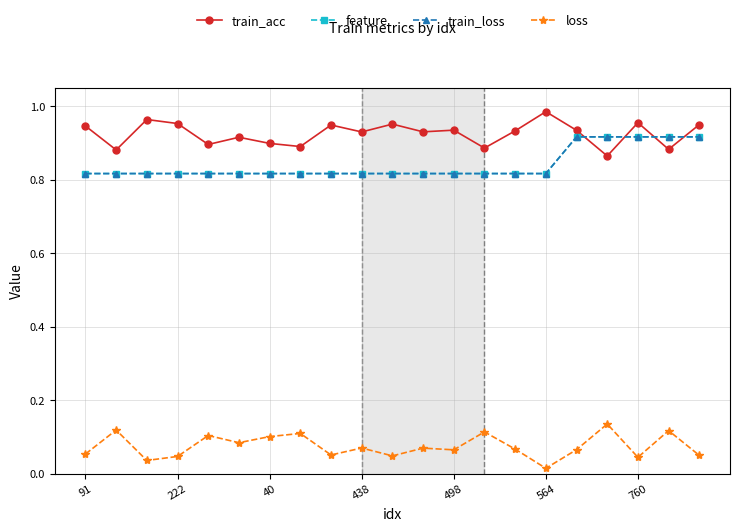

At how many categories does at least one series exceed 0?

21